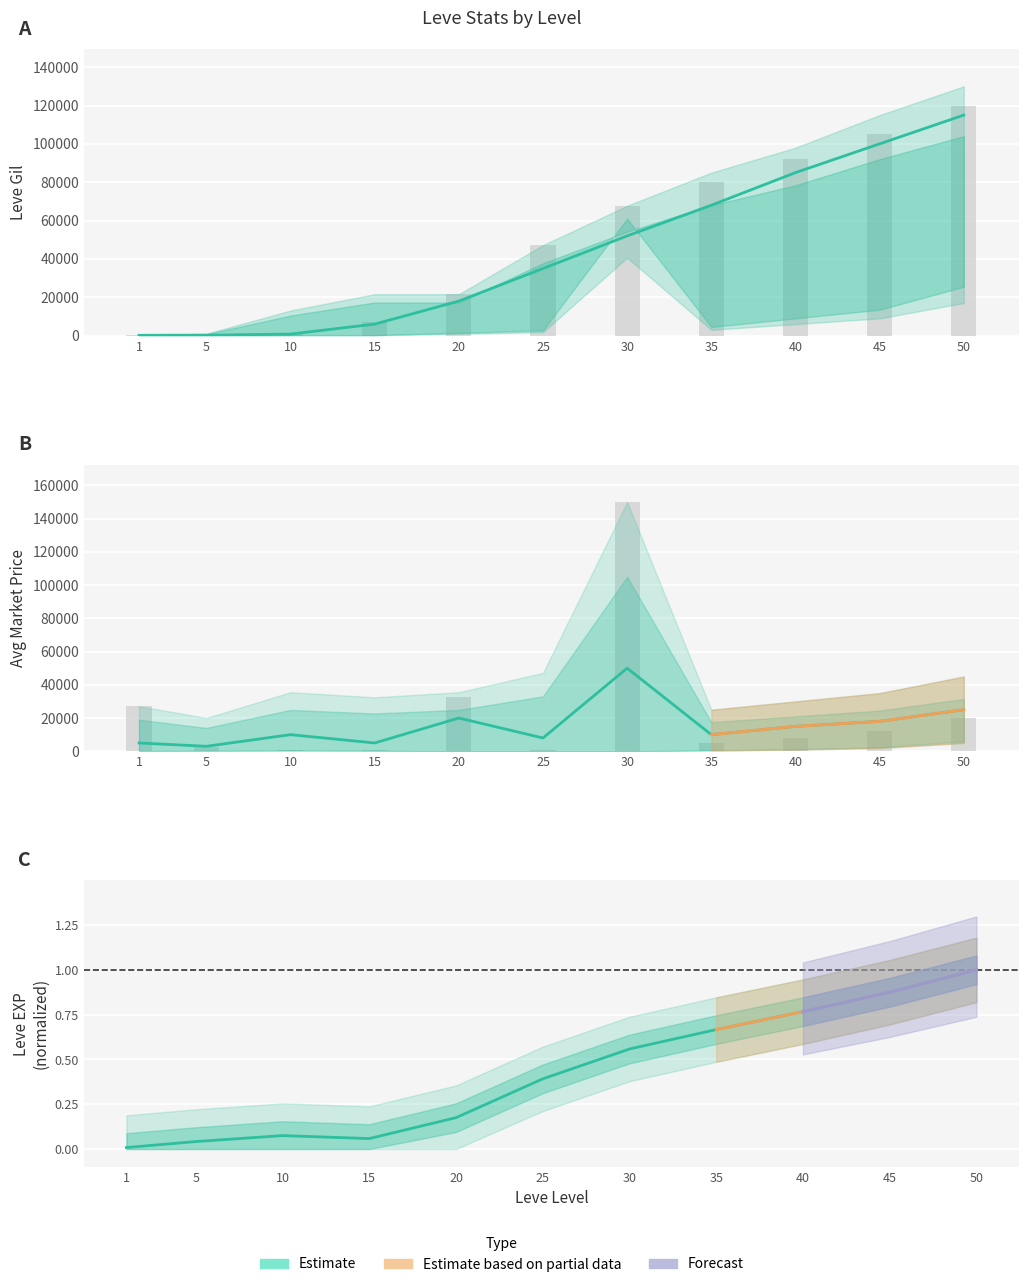

Does the chart contain stacked bars?

No